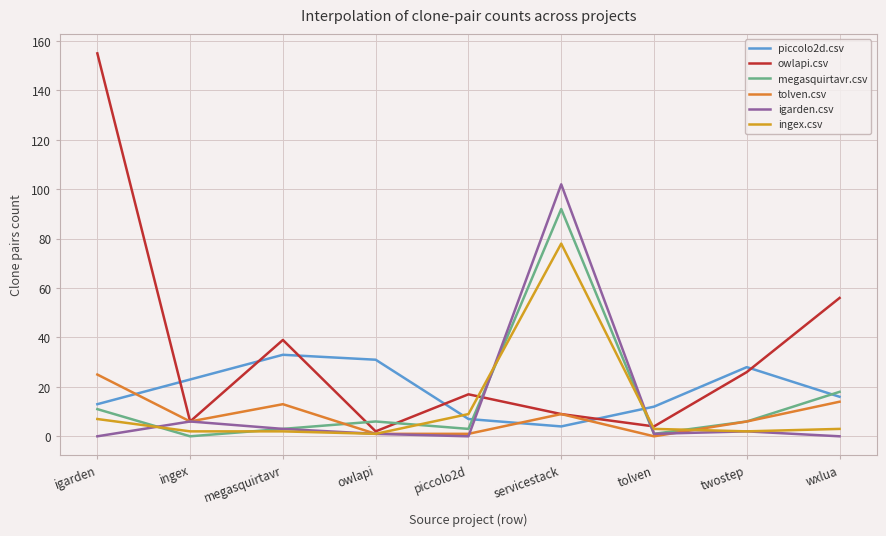

Reading left to right, transcribe all the data shown in this chart.

piccolo2d.csv: 13	23	33	31	7	4	12	28	16
owlapi.csv: 155	6	39	2	17	9	4	26	56
megasquirtavr.csv: 11	0	3	6	3	92	1	6	18
tolven.csv: 25	6	13	1	1	9	0	6	14
igarden.csv: 0	6	3	1	0	102	1	2	0
ingex.csv: 7	2	2	1	9	78	3	2	3